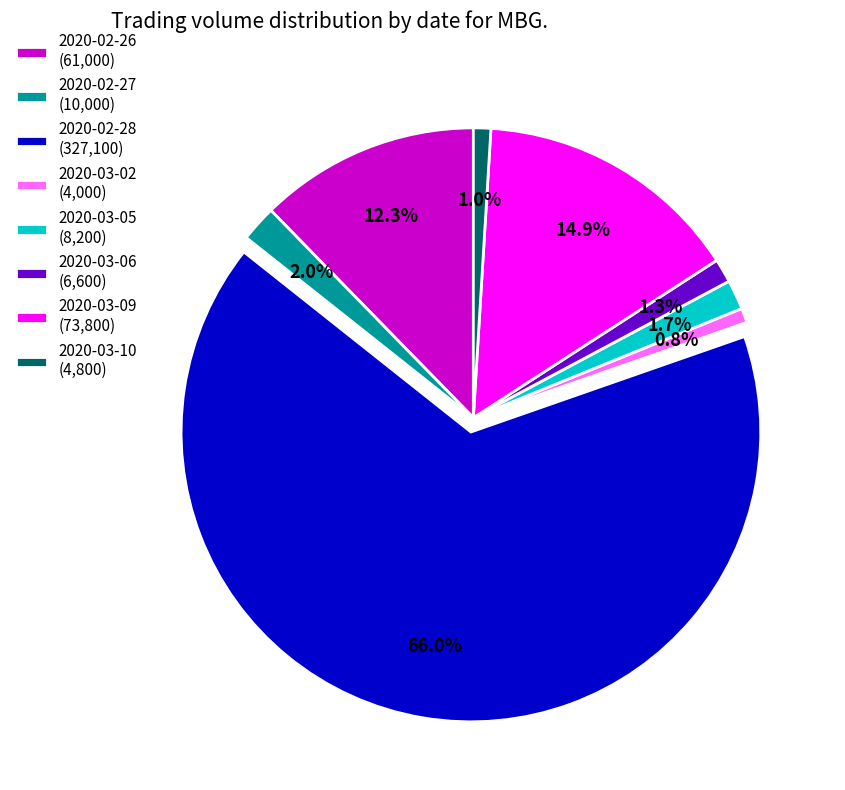

Is 2020-02-28 (327,100) the majority of the pie?

Yes